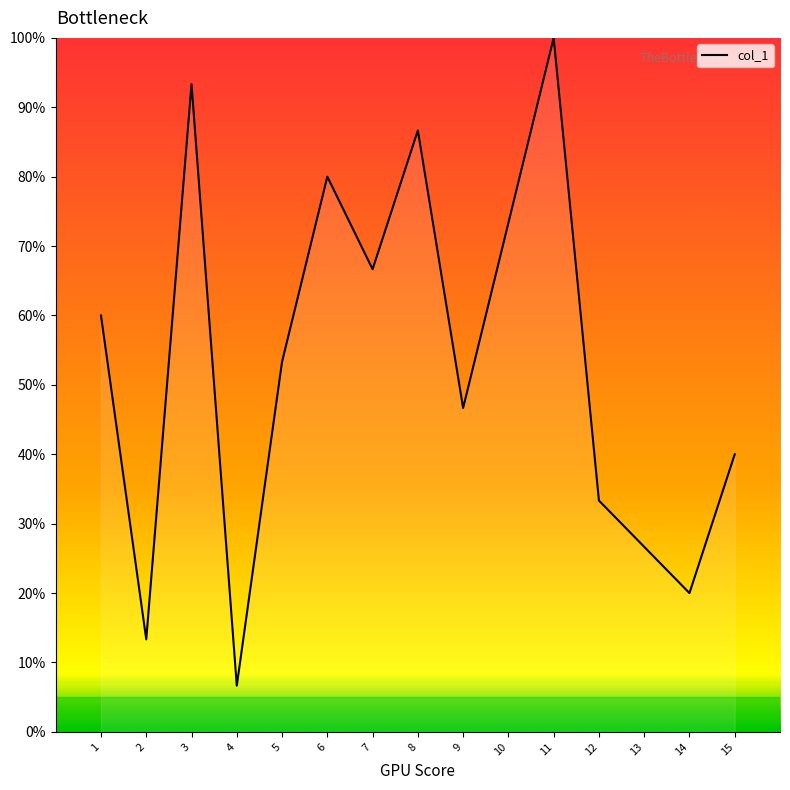

At which category does the data reach its first local valley?

2